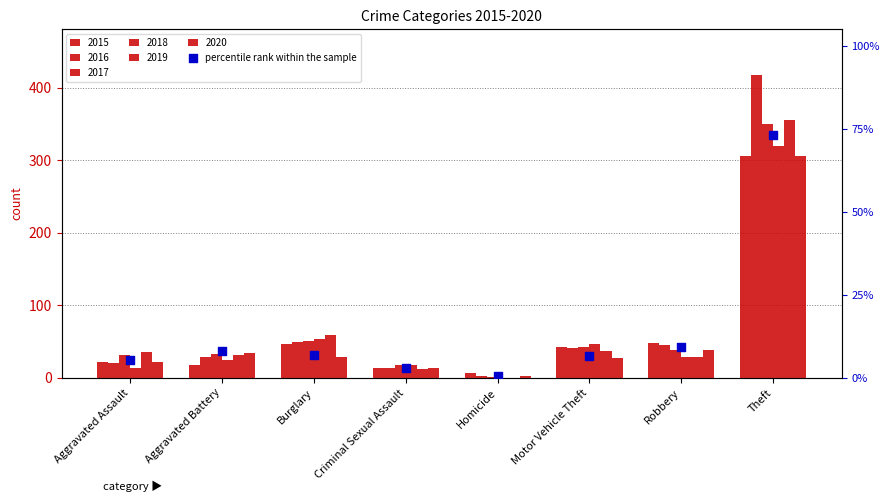

Which has a higher value, Burglary or Criminal Sexual Assault?

Burglary